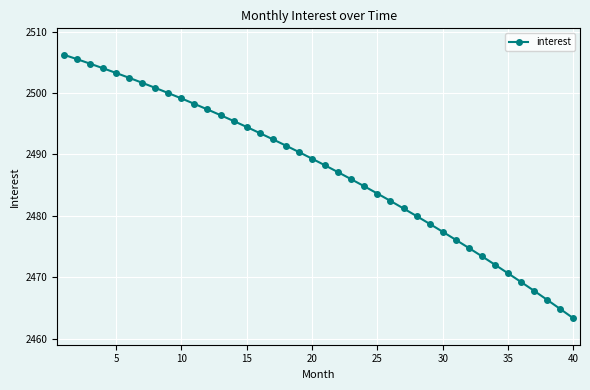

What is the smallest value displayed?

2463.3